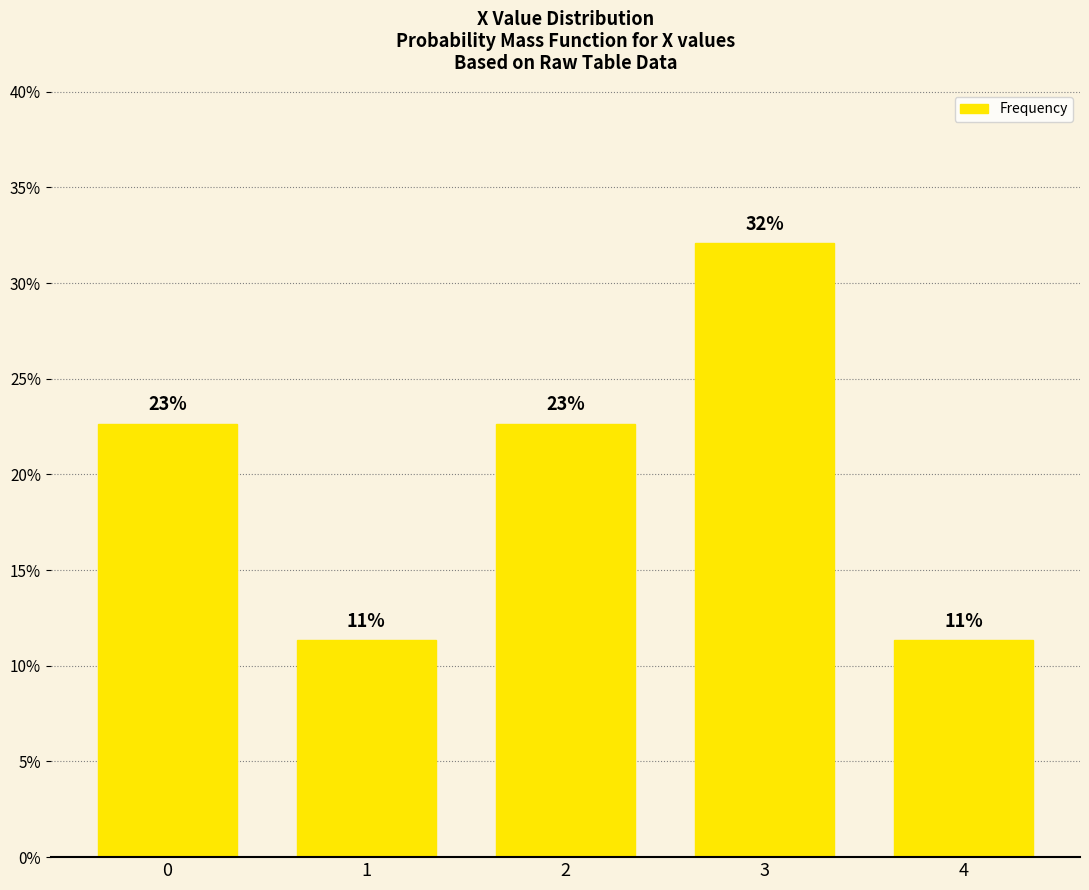

What is the sum of all values?

100.0